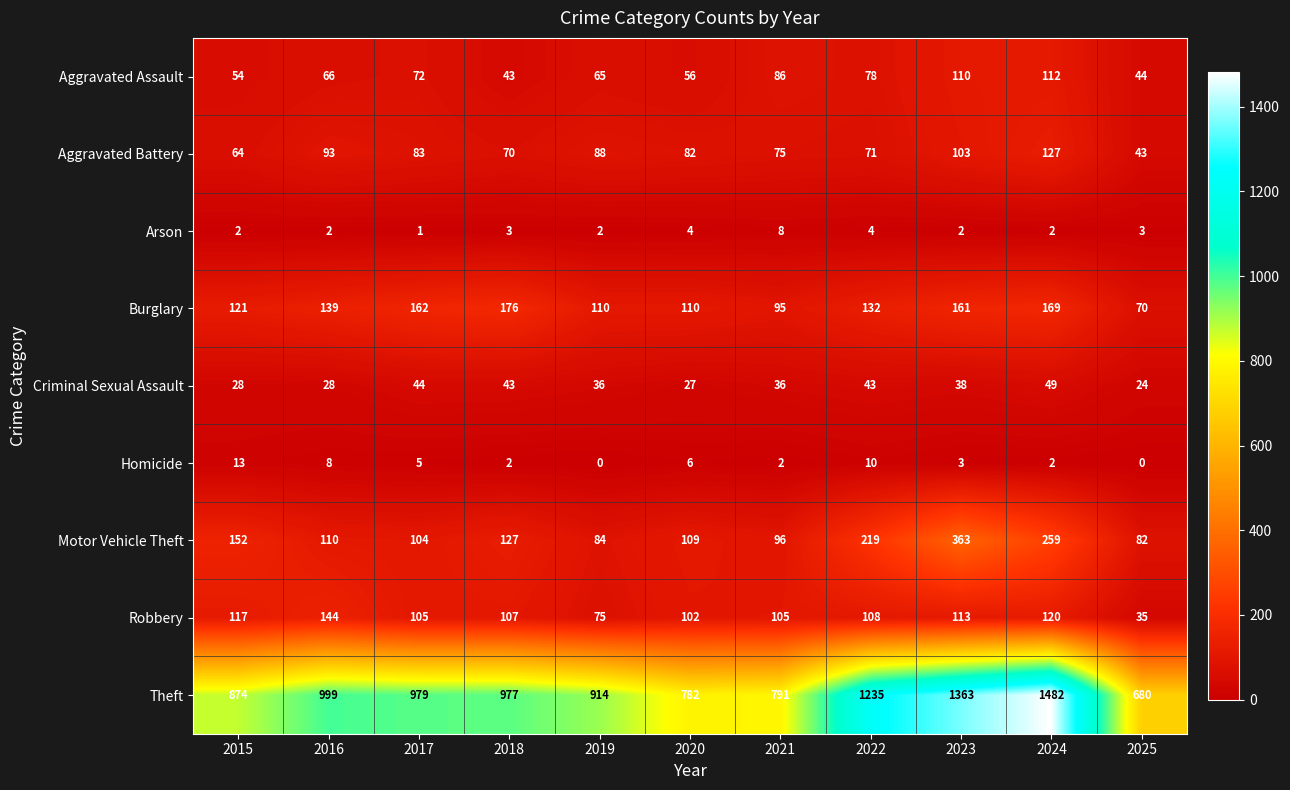

What is the sum of all Aggravated Battery values?

899